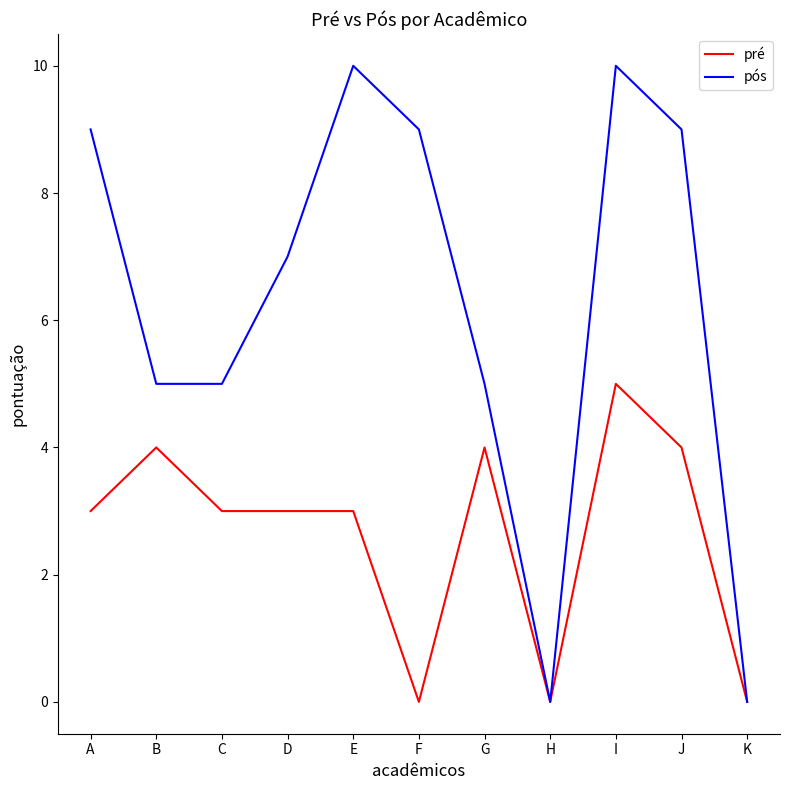

True or false: pré has a value of 2 at H.

False